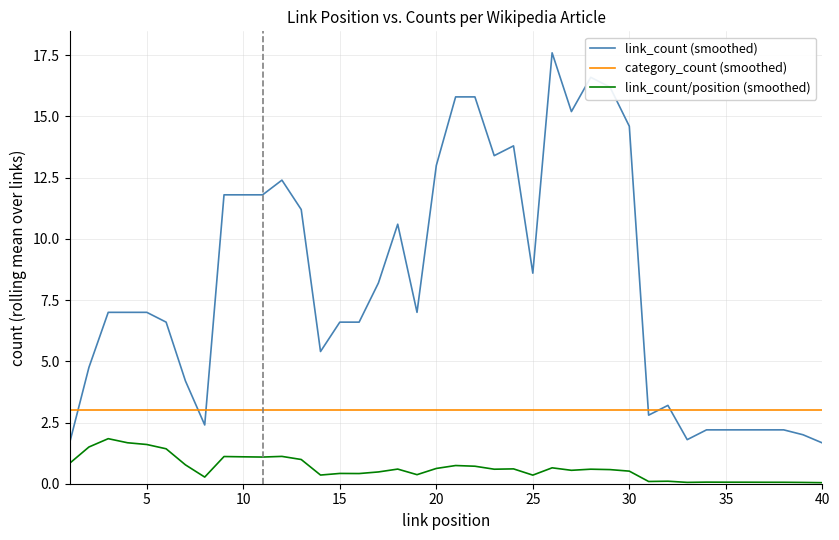

Which series has the largest total across all categories?

link_count (smoothed)